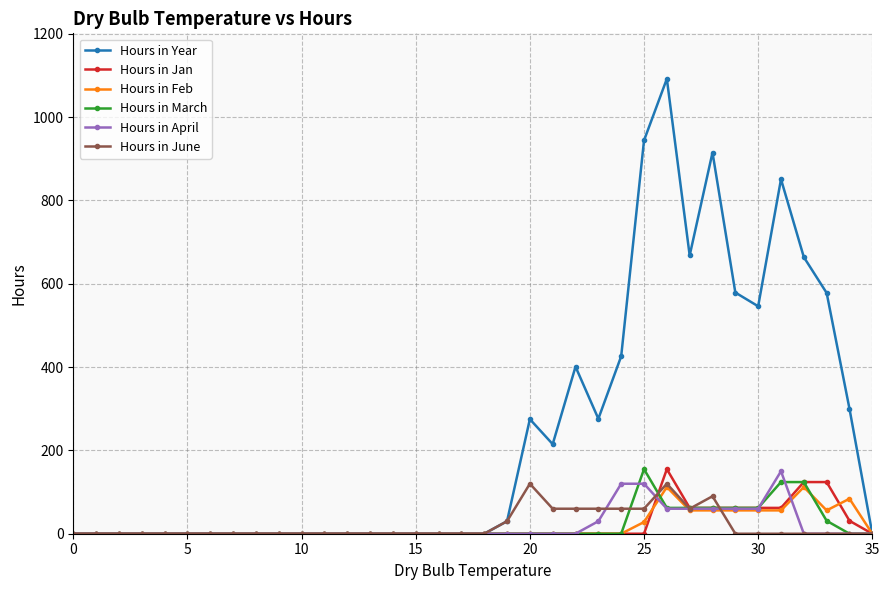

What is the maximum value shown in the chart?

1092